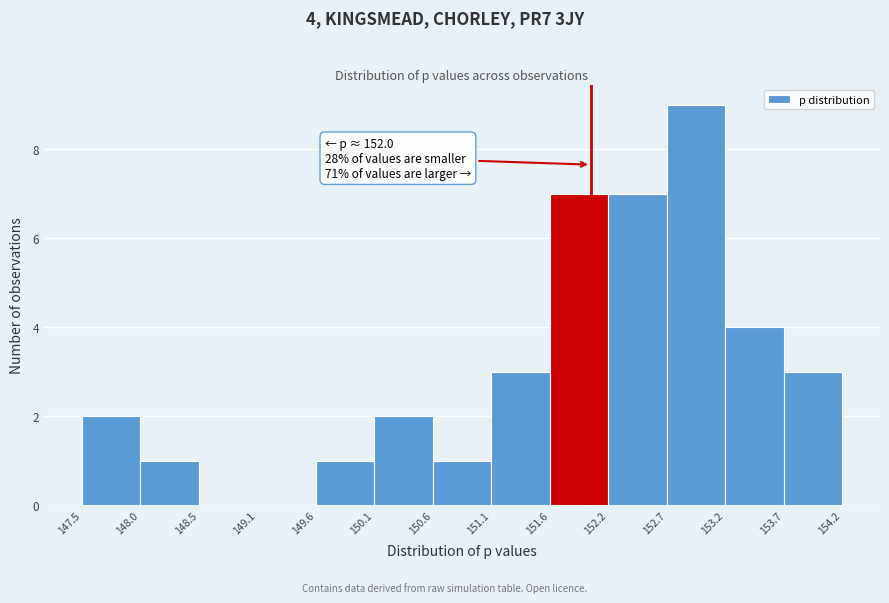

Which range on the x-axis has the tallest bar?

152.7 to 153.2